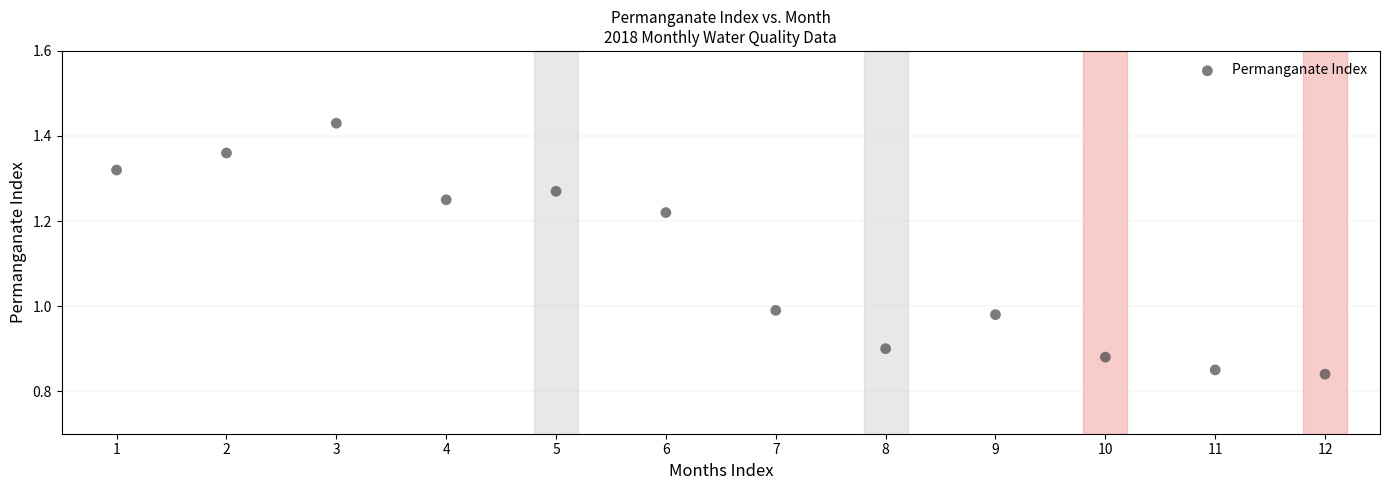

What is the range of X values (max minus min)?

11.0